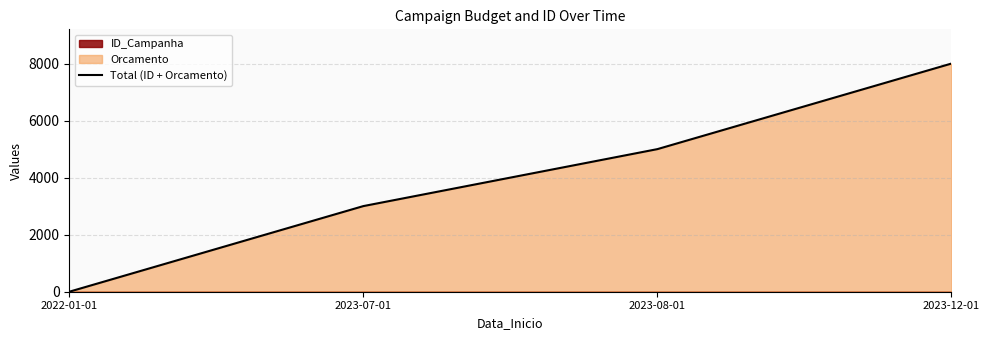

True or false: the data has more than 0 interior local peaks.

False